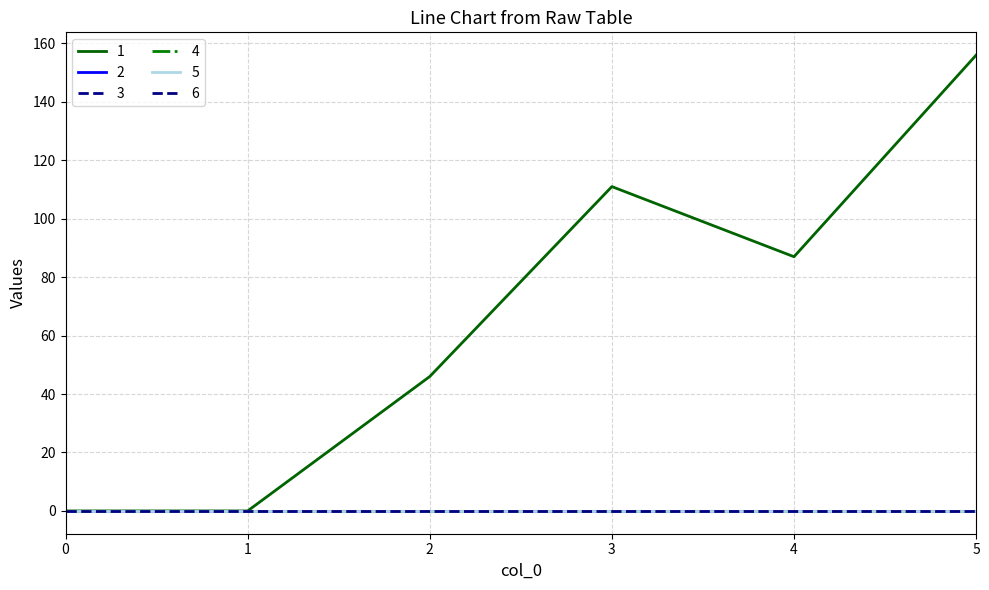

At which category is the sum across all series the highest?

5